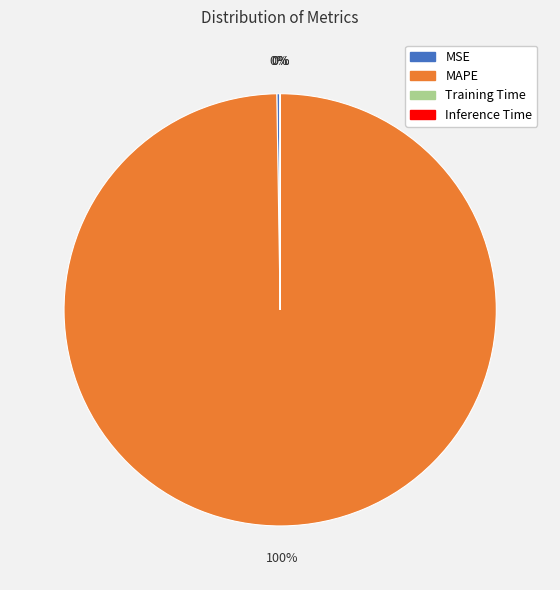

To the nearest percent, what is the average slice percentage?

25%